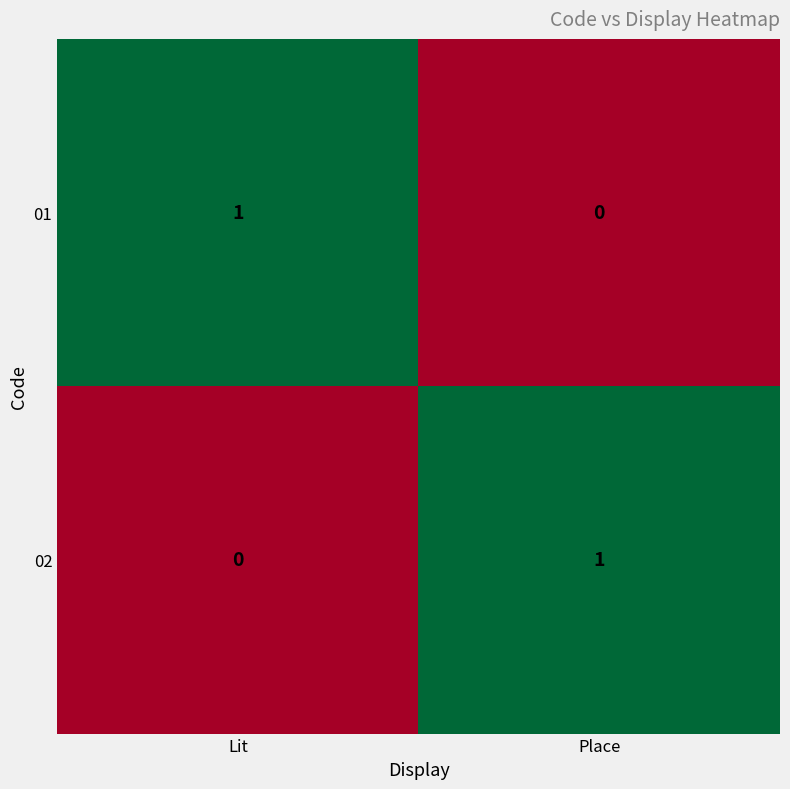

List the labels in order of 01 value, largest first.

Lit, Place